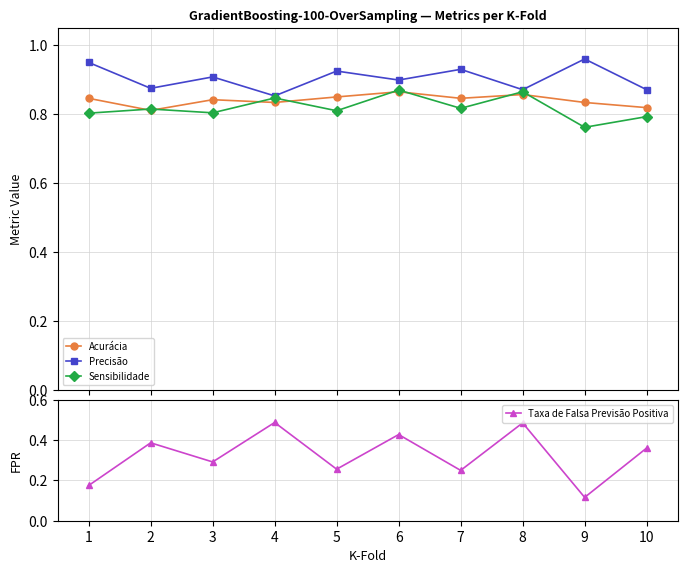

Rank the series at 5 from highest to lowest value.

Precisão, Acurácia, Sensibilidade, Taxa de Falsa Previsão Positiva